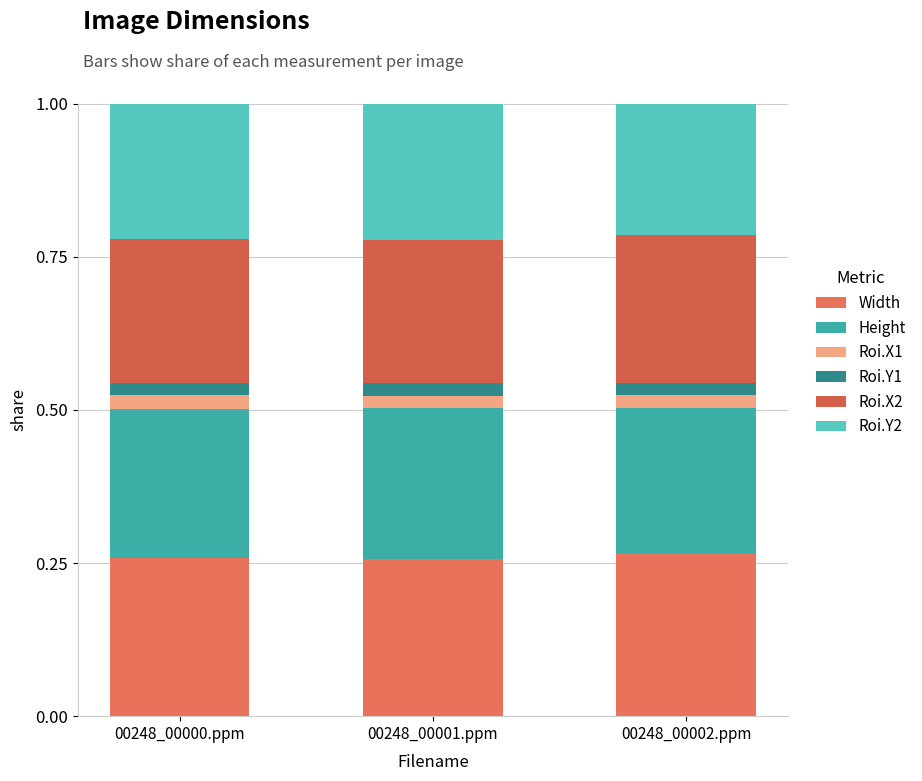

The value of Width at 00248_00002.ppm is 0.3. True or false?

True